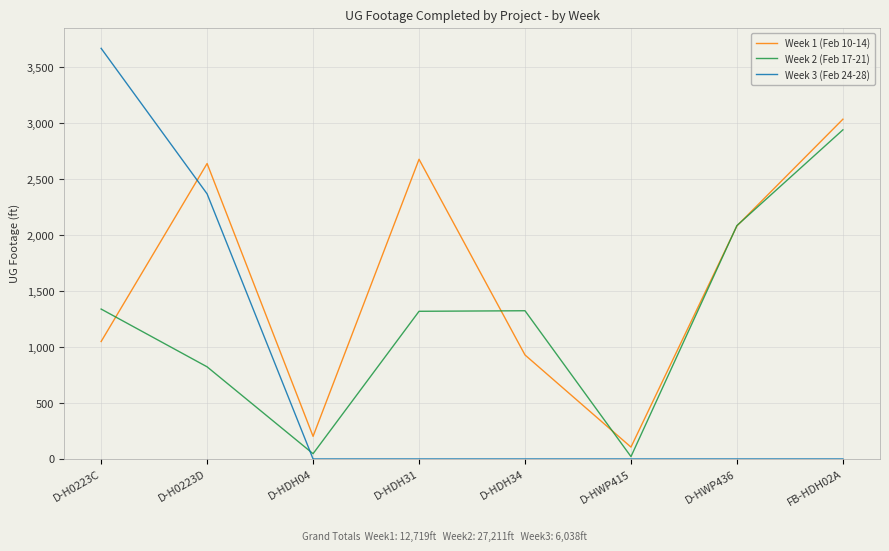

True or false: Week 1 (Feb 10-14) and Week 2 (Feb 17-21) intersect in this chart.

True